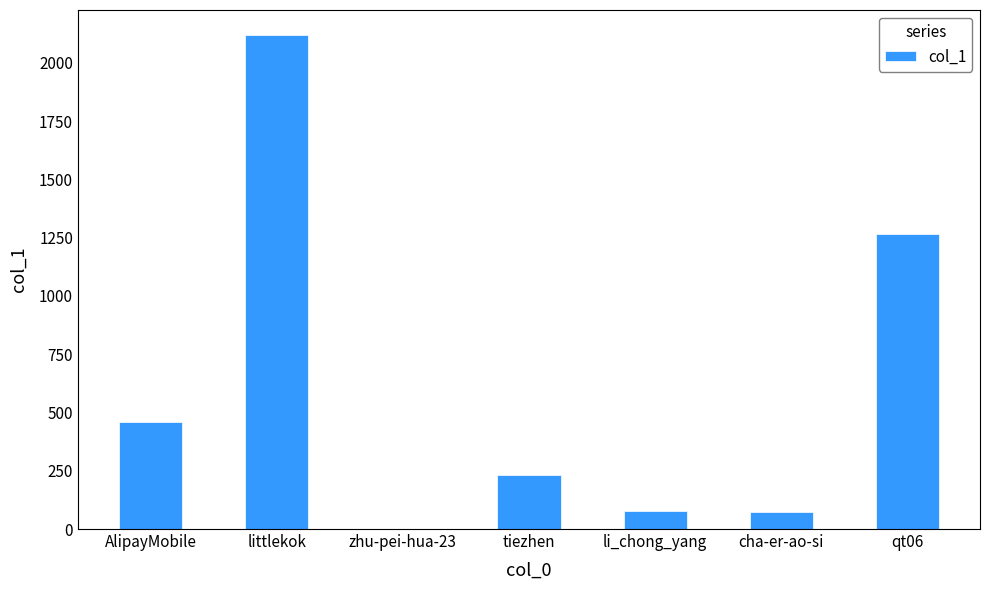

The chart shows a value of 461 at AlipayMobile. True or false?

True